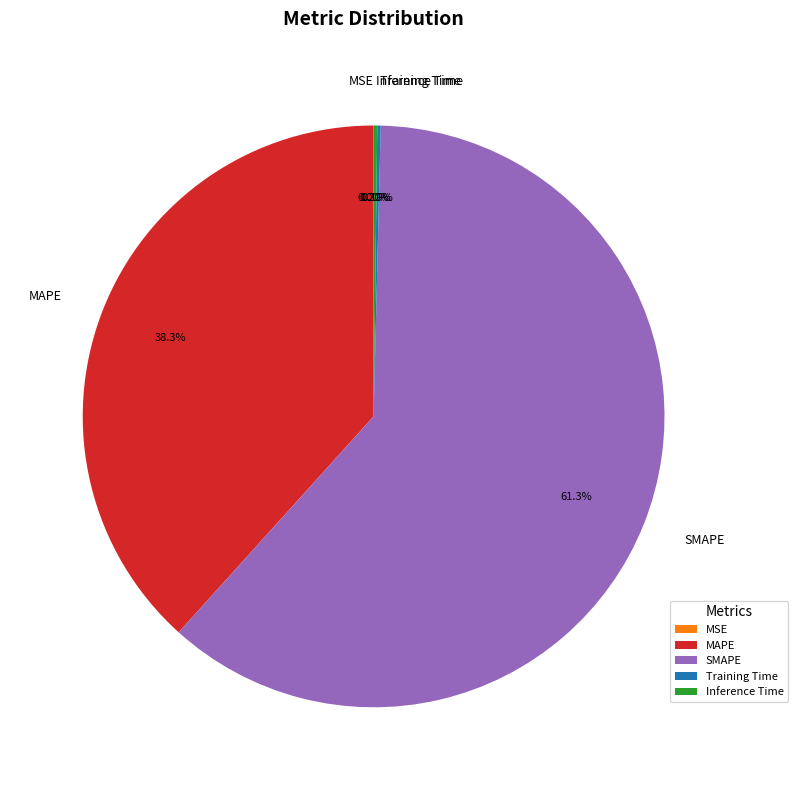

To the nearest percent, what is the difference between the largest and smallest slice percentages?

61%